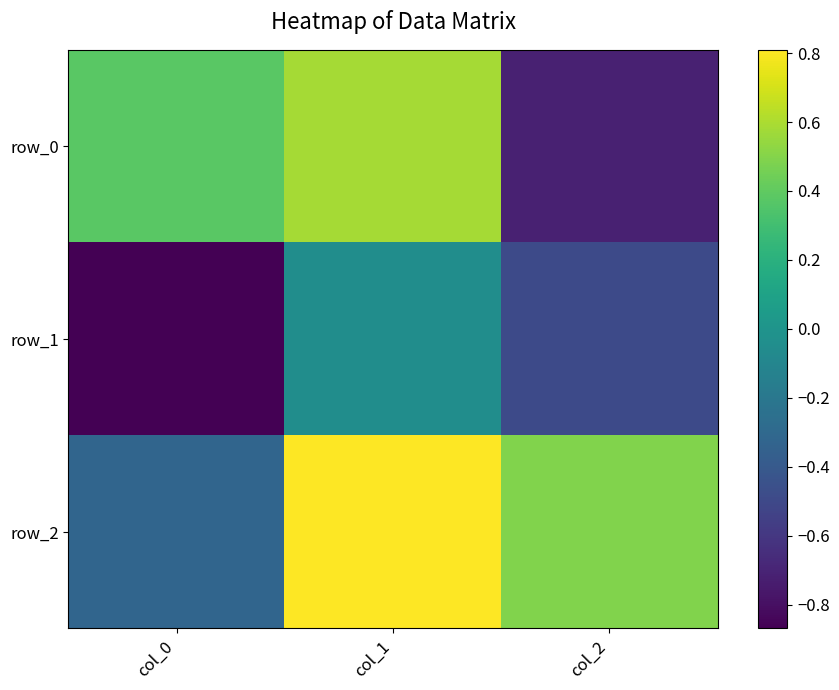

What is the difference between the row_2 values at col_2 and col_1?

0.3